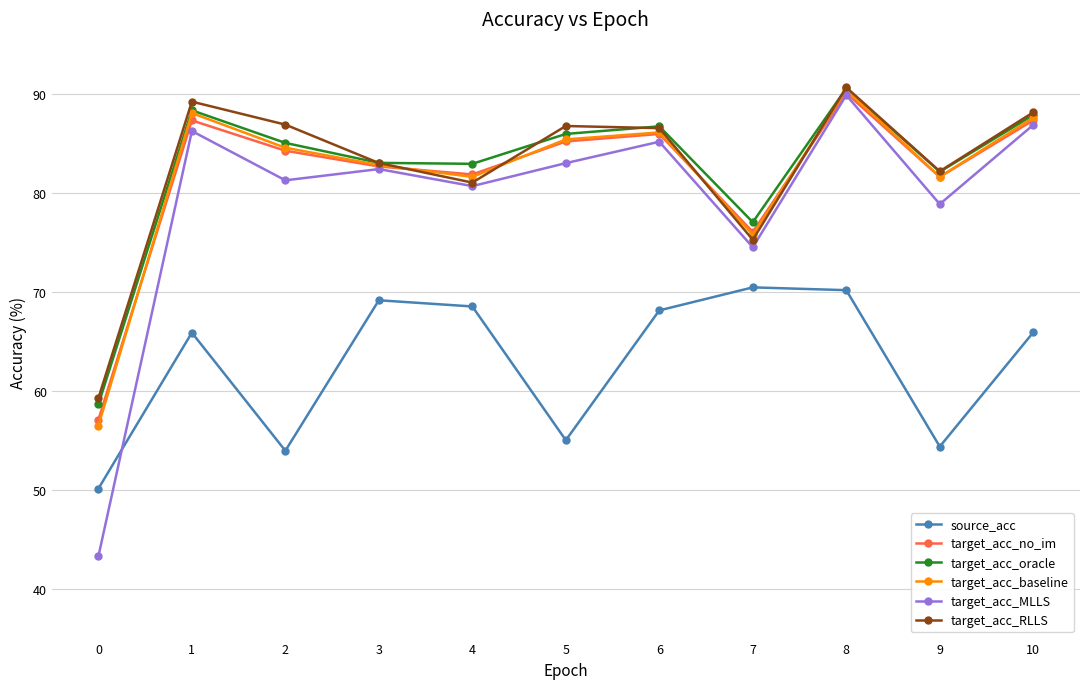

What is the spread (max minus min) of values at 9?

27.8